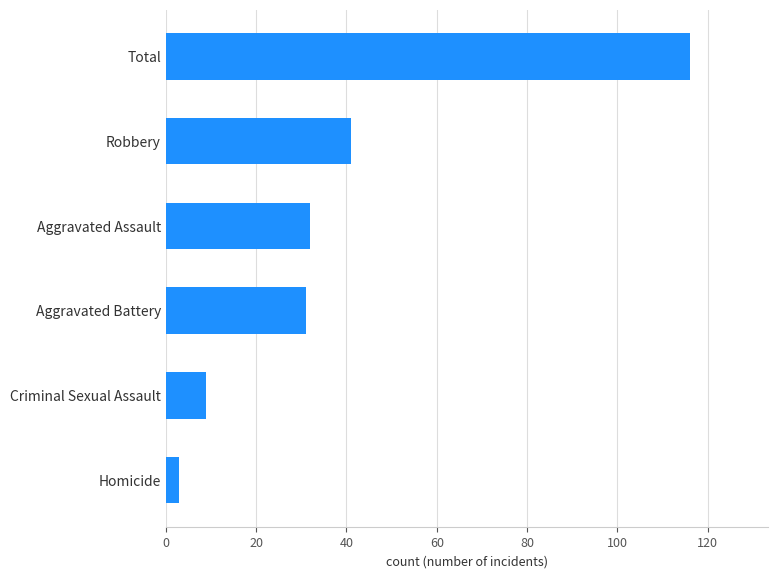

What is the change in value from Homicide to Aggravated Battery?

+28